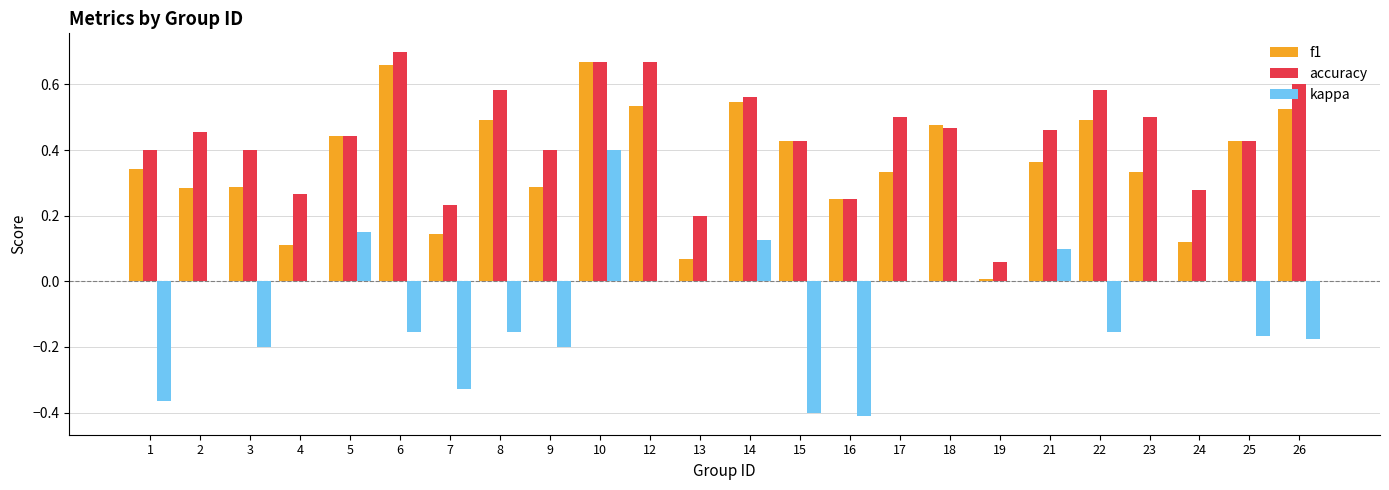

The value of kappa at 24 is 0.0. True or false?

True